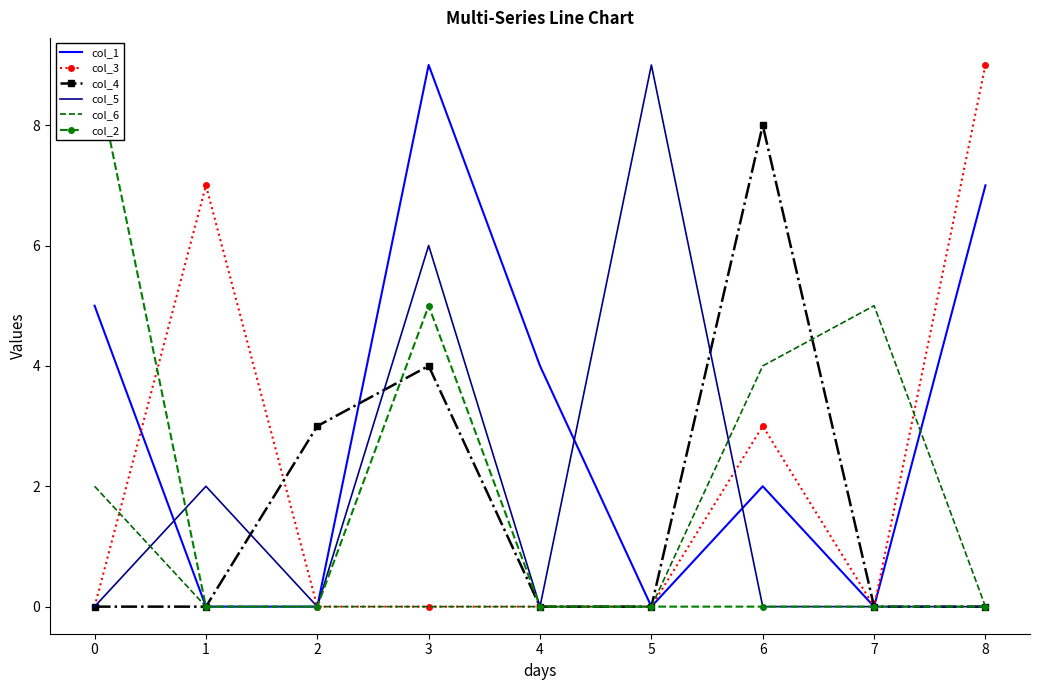

True or false: col_4 has a value of 5 at 2.

False